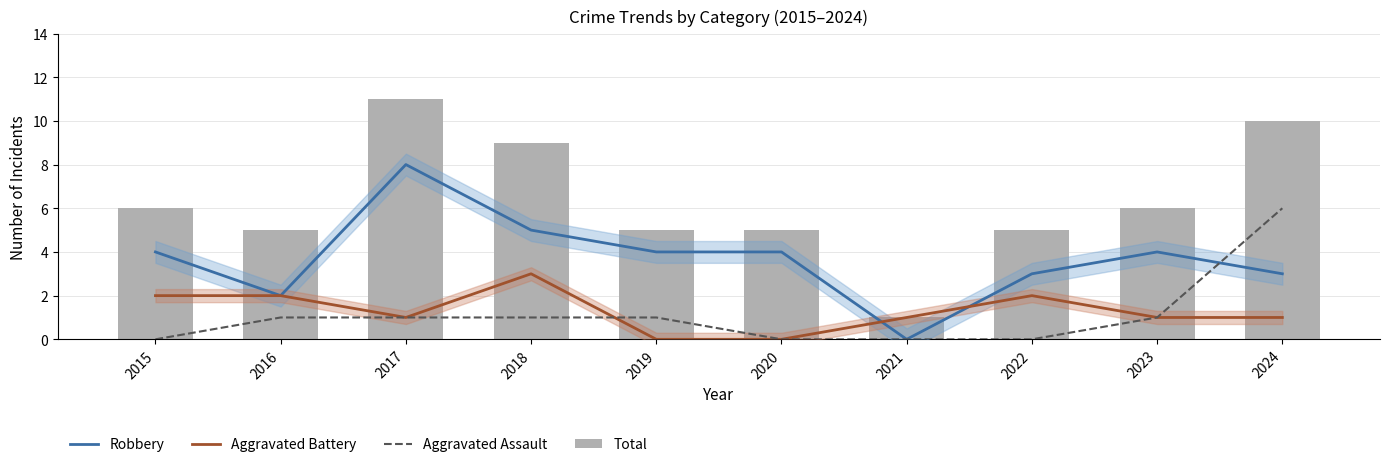

Which series has the widest spread of values?

Total